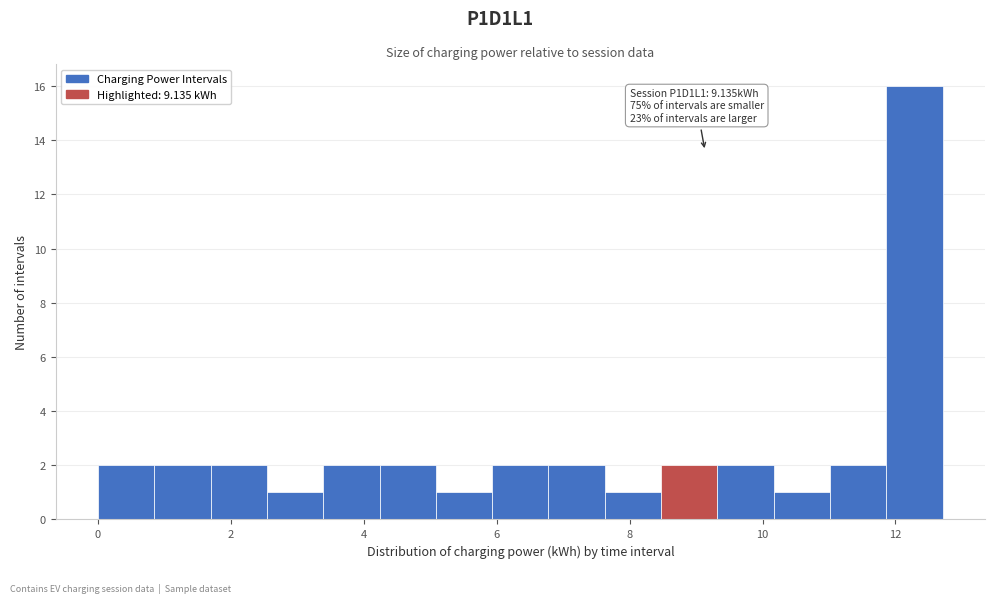

Which range on the x-axis has the tallest bar?

11.8 to 12.8